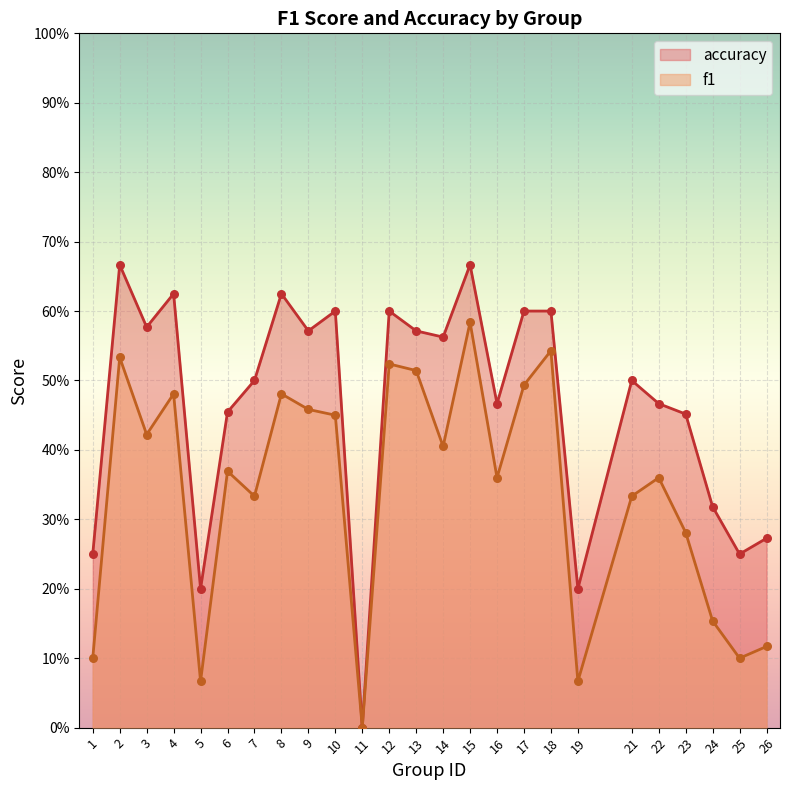

What are all the series names shown in the legend?

accuracy, f1